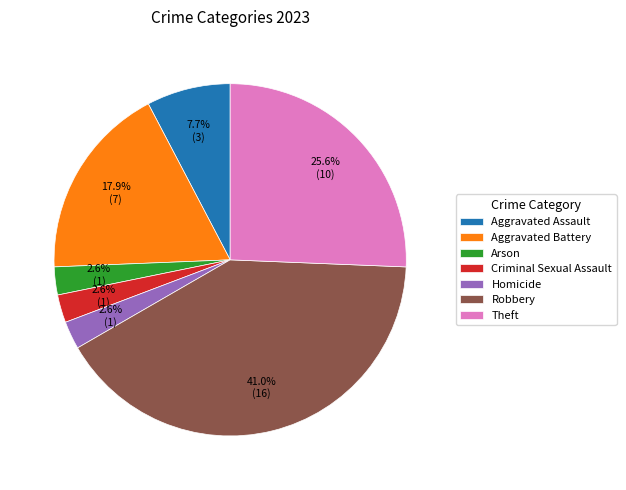

Count the number of slices in the pie.

7